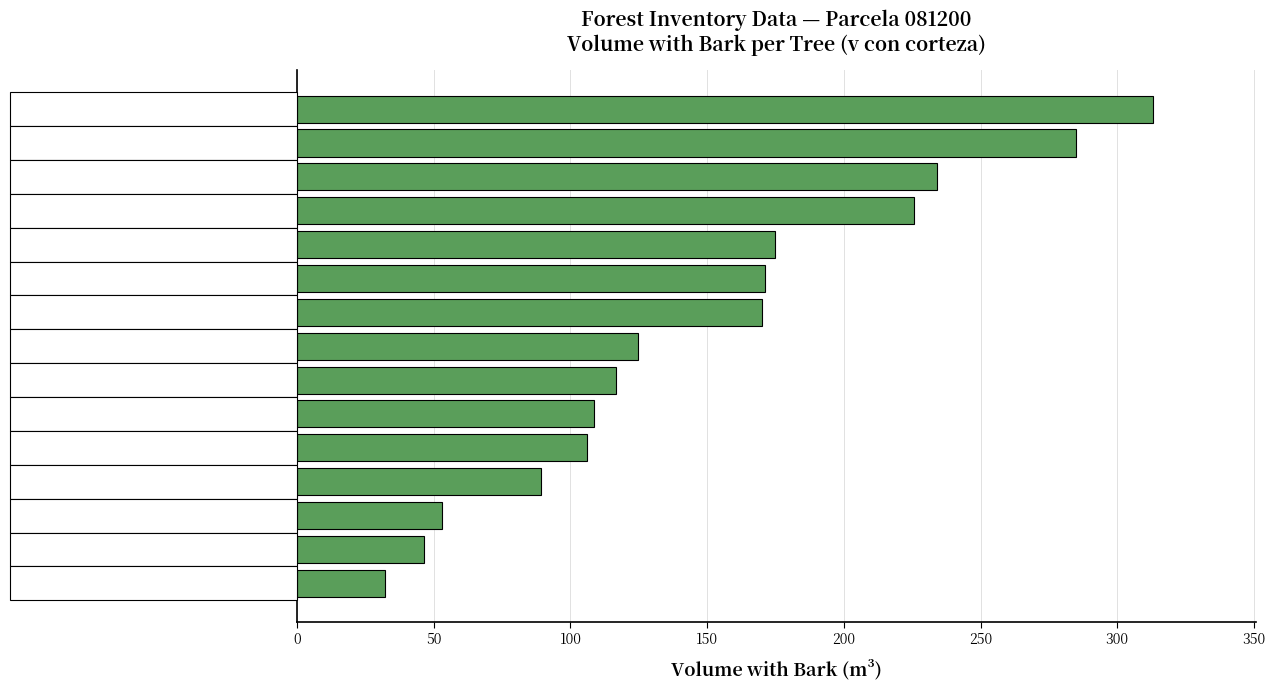

The value at 81200015 is 26.4. True or false?

False